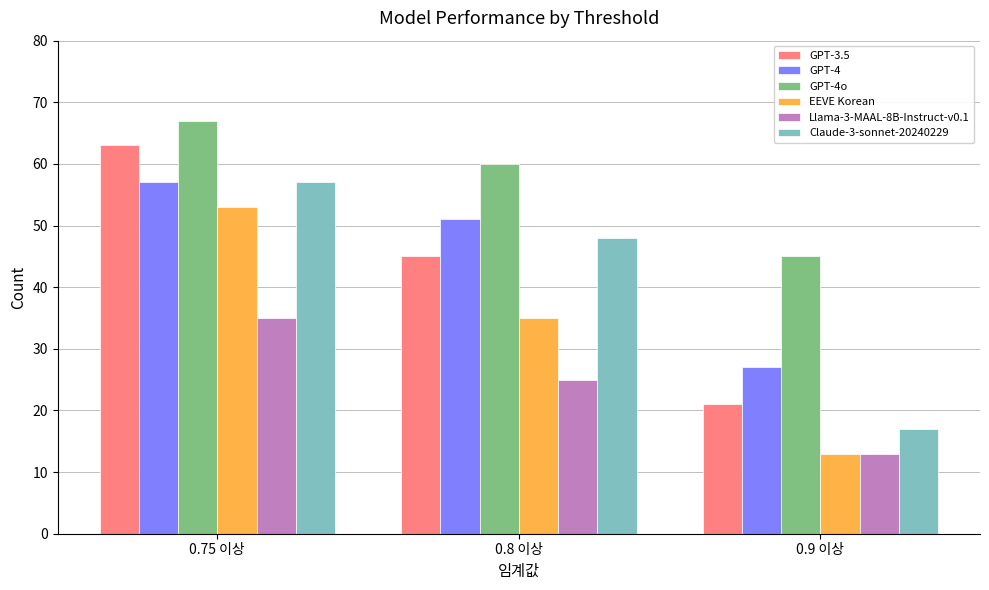

Are the bars grouped side by side (vs. stacked)?

Yes